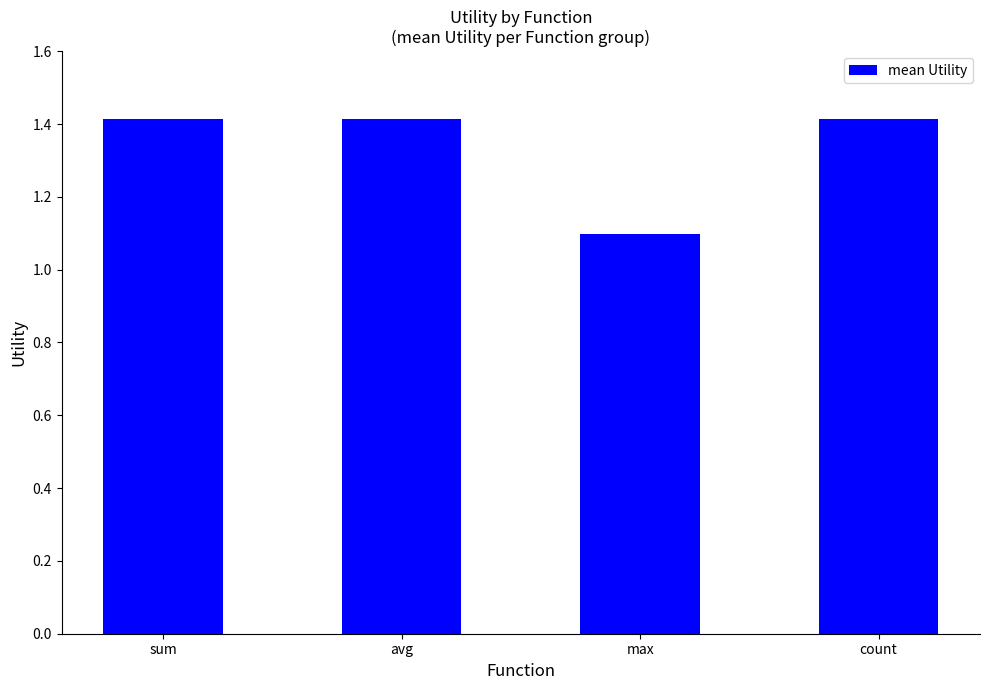

What is the smallest value displayed?

1.1